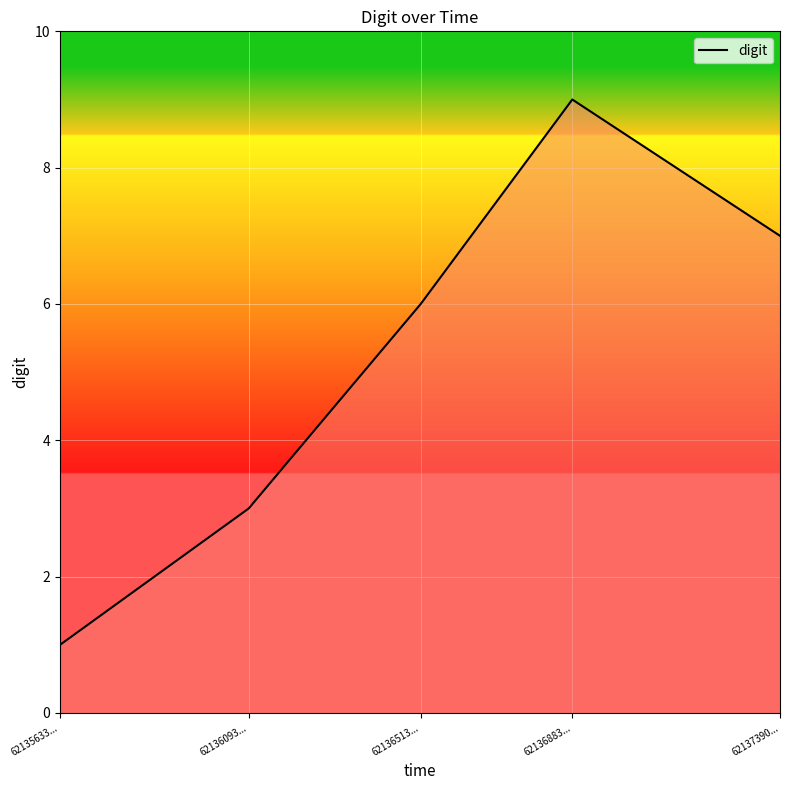

What is the difference between the maximum and minimum values?

8